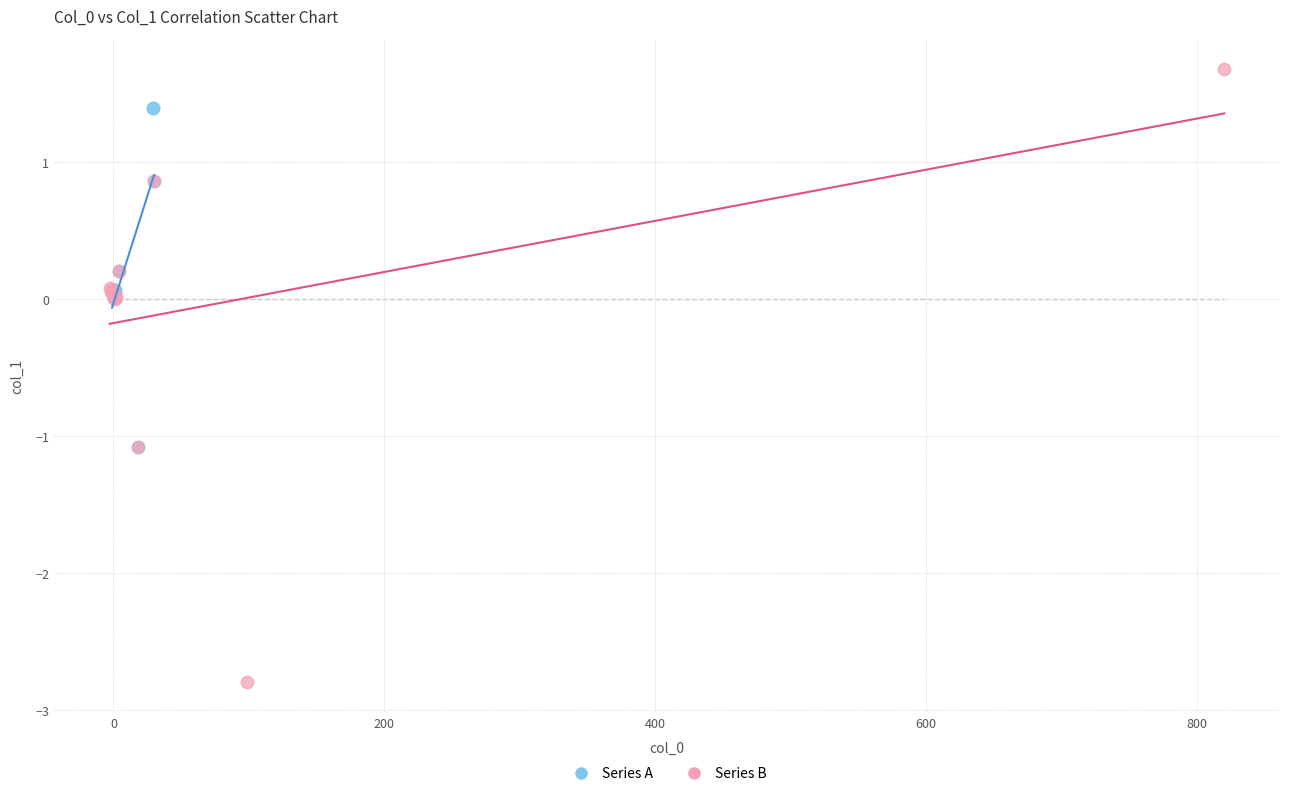

Which series contains the lowest Y value?

Series B